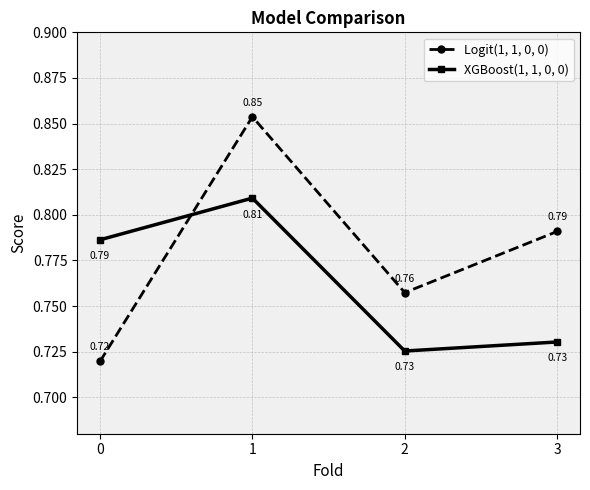

What is the sum of all XGBoost(1, 1, 0, 0) values?

3.1